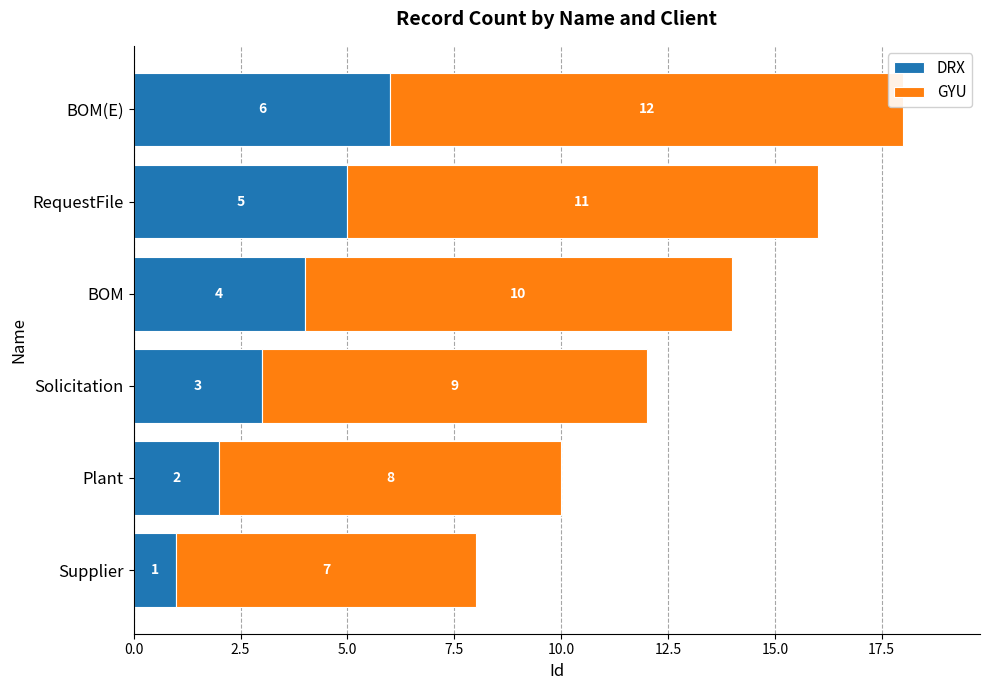

Where is DRX nearest to the value 3?

Solicitation